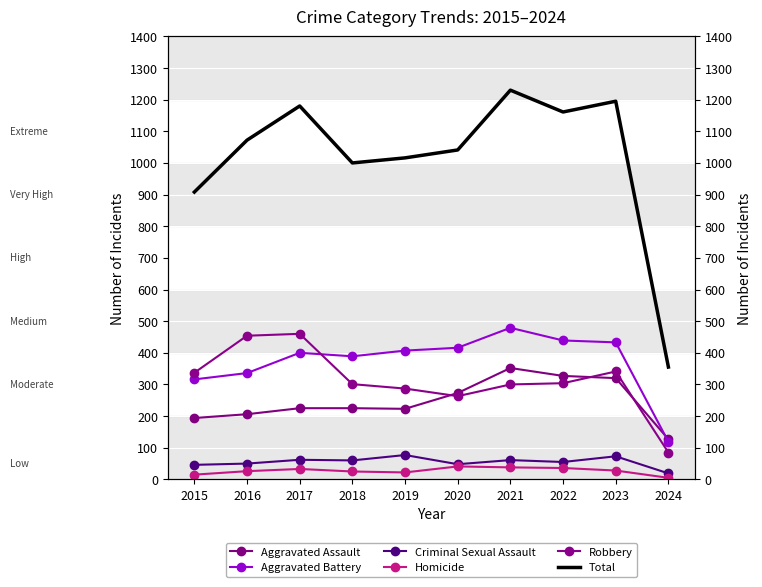

At which label is Total closest to 792?

2015